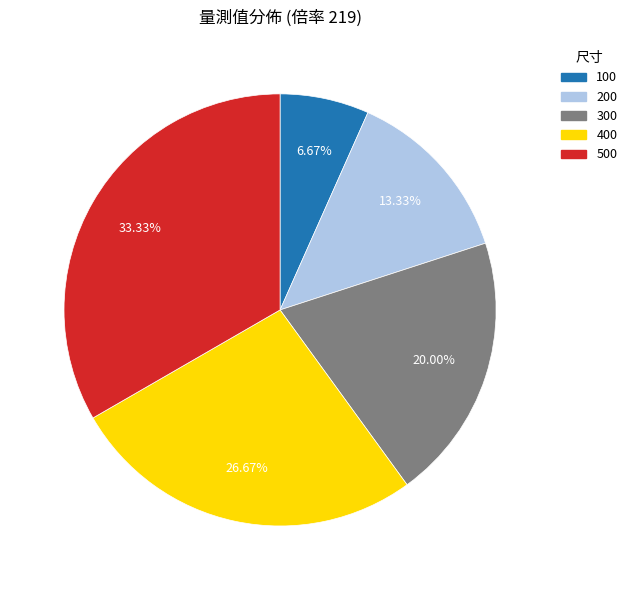

Is there any slice that represents more than half of the pie?

No